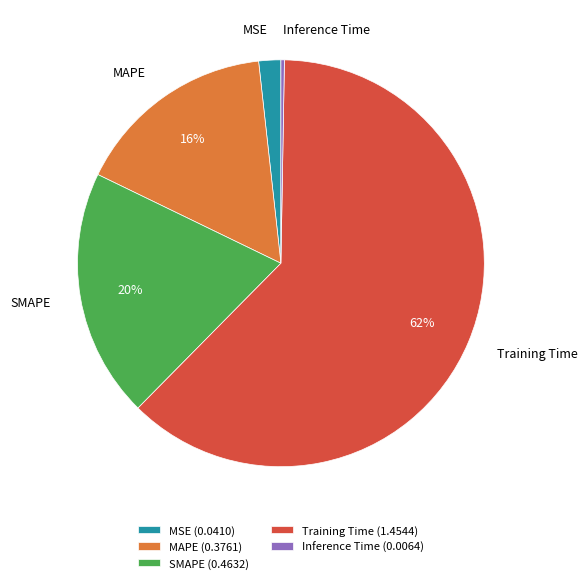

Which category accounts for the majority?

Training Time